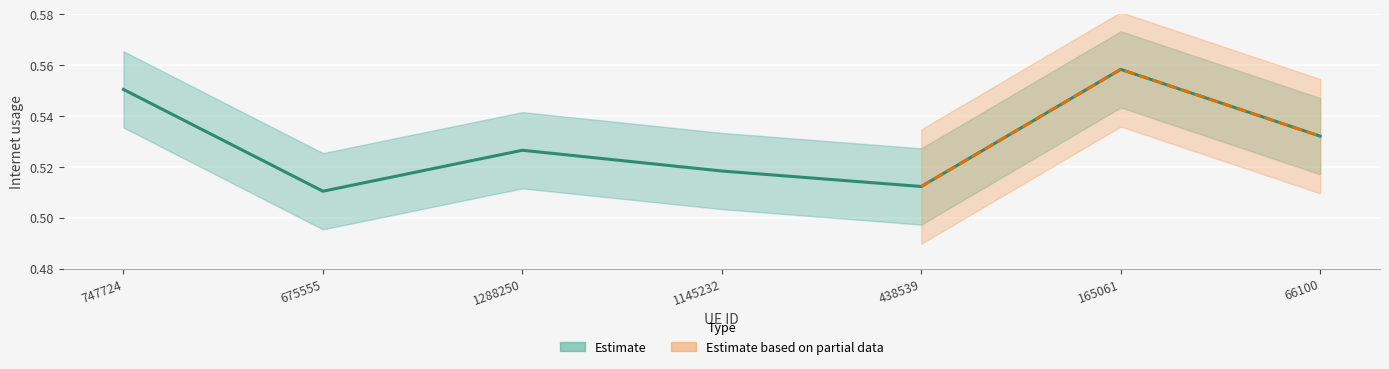

List the labels in order of value, smallest first.

675555, 438539, 1145232, 1288250, 66100, 747724, 165061